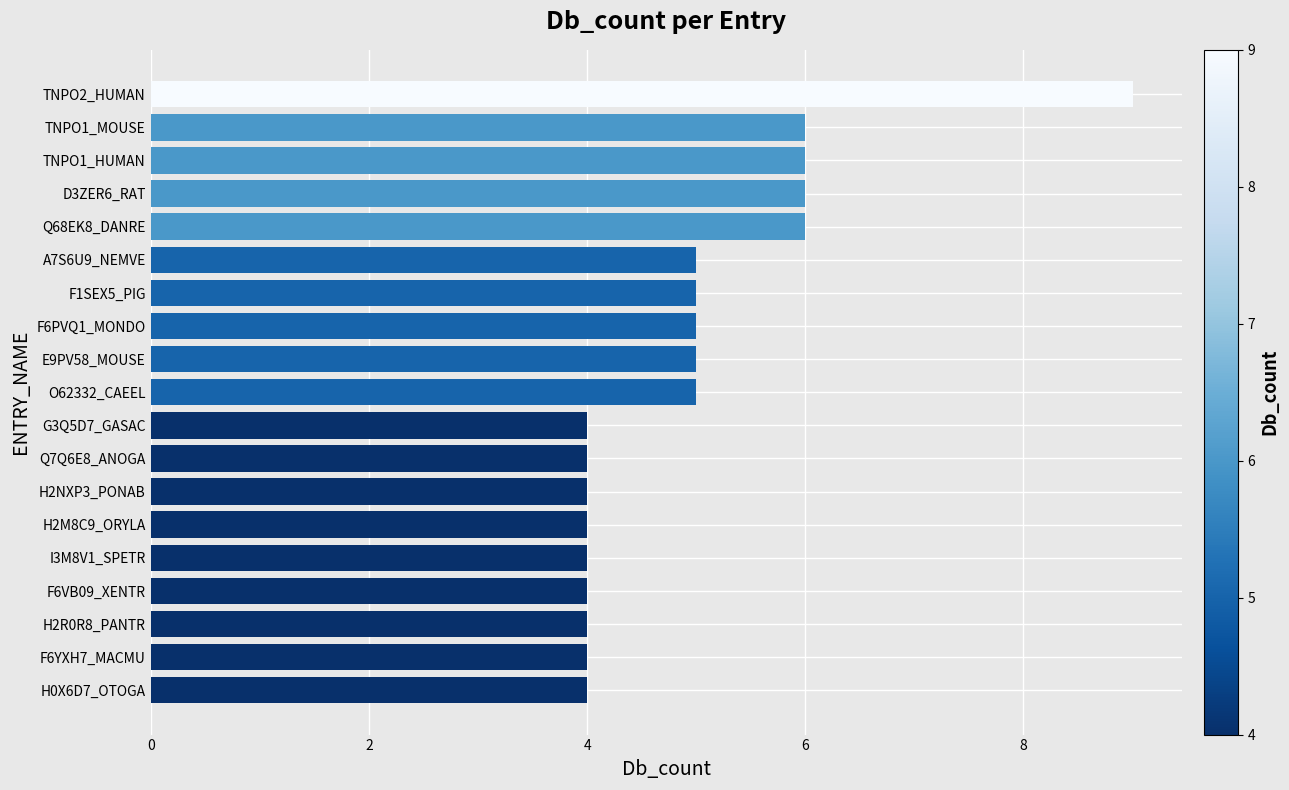

Is it true that the value at TNPO1_MOUSE is 6?

True